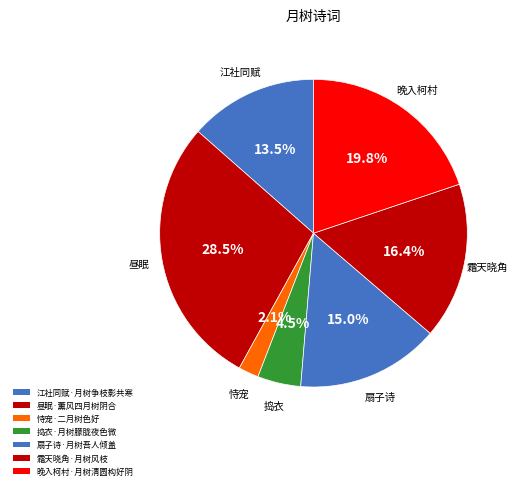

How many segments does this pie chart have?

7